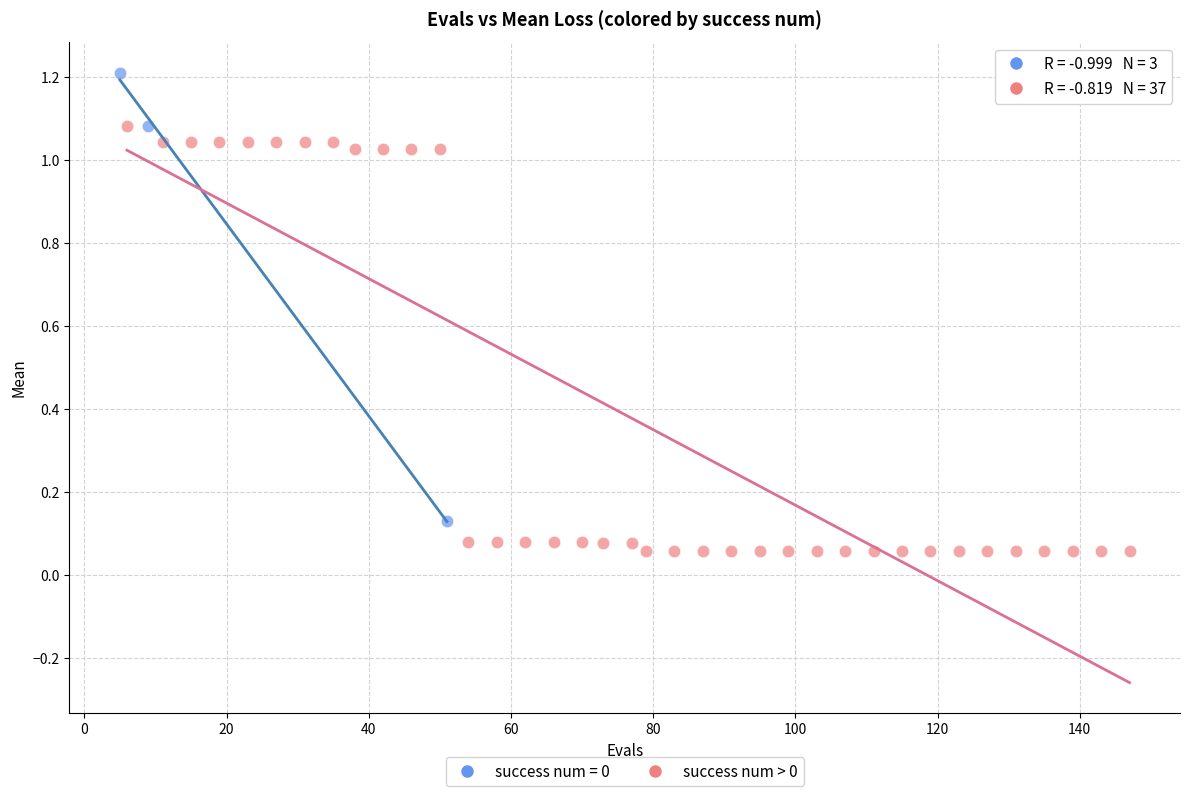

Which series reaches the minimum Y coordinate?

success num > 0